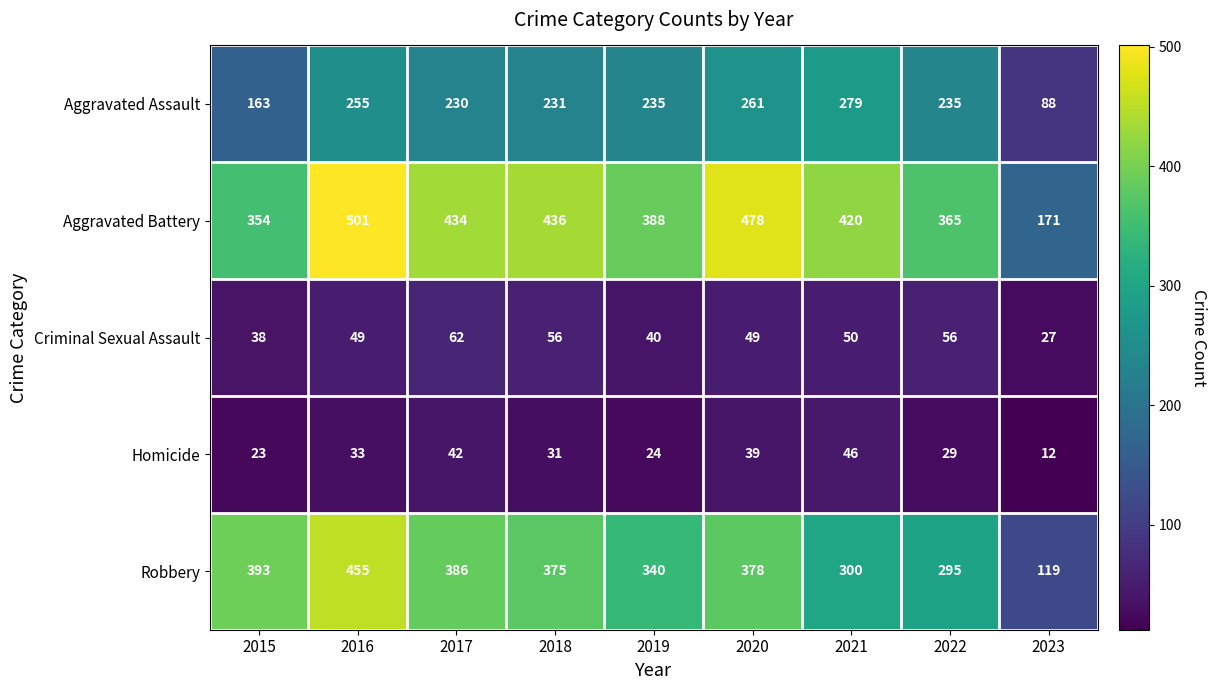

The Aggravated Assault series shows 235 at 2022. True or false?

True